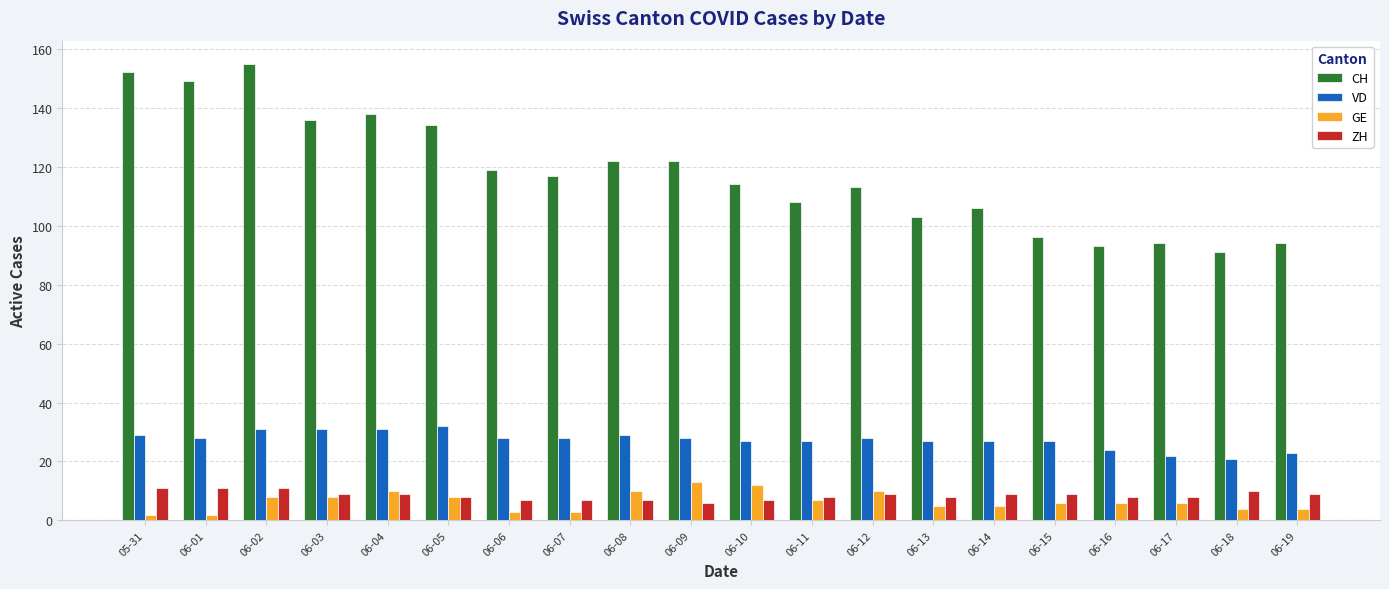

What are all the series names shown in the legend?

CH, VD, GE, ZH